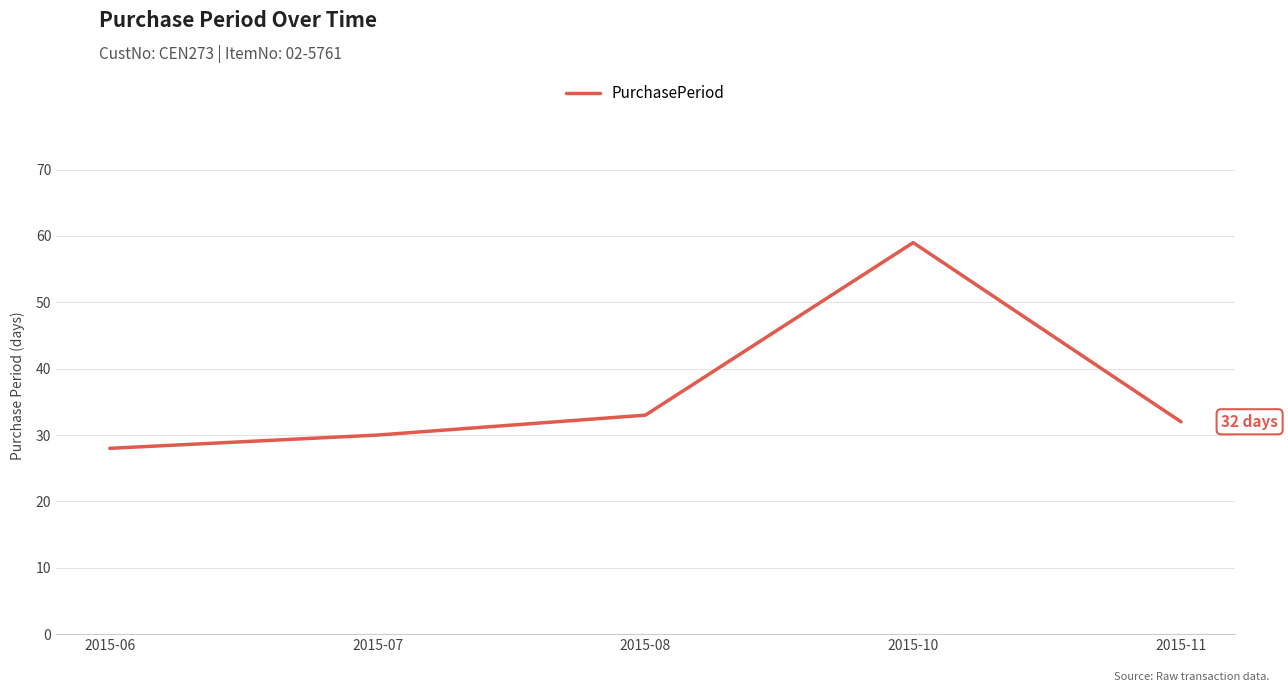

Which category has the highest value across all series?

2015-10